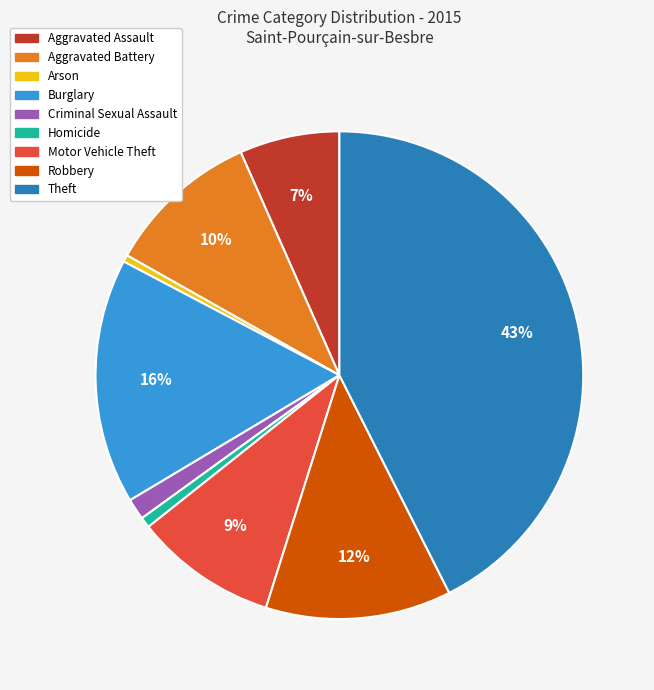

To the nearest percent, what is the average slice percentage?

11%